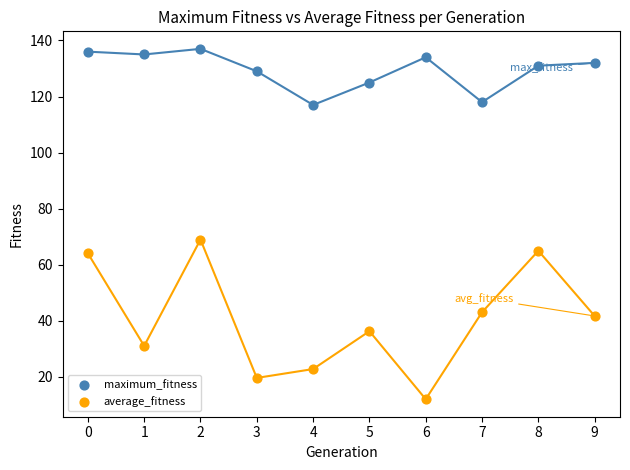

Which series contains the lowest Y value?

average_fitness